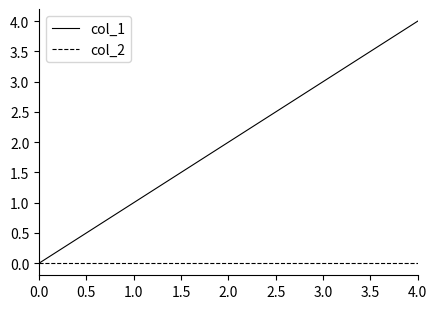

At which category is the sum across all series the highest?

4.0